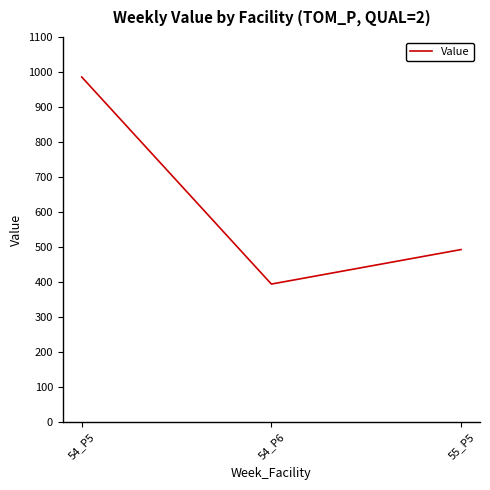

List the labels in order of value, largest first.

54_P5, 55_P5, 54_P6